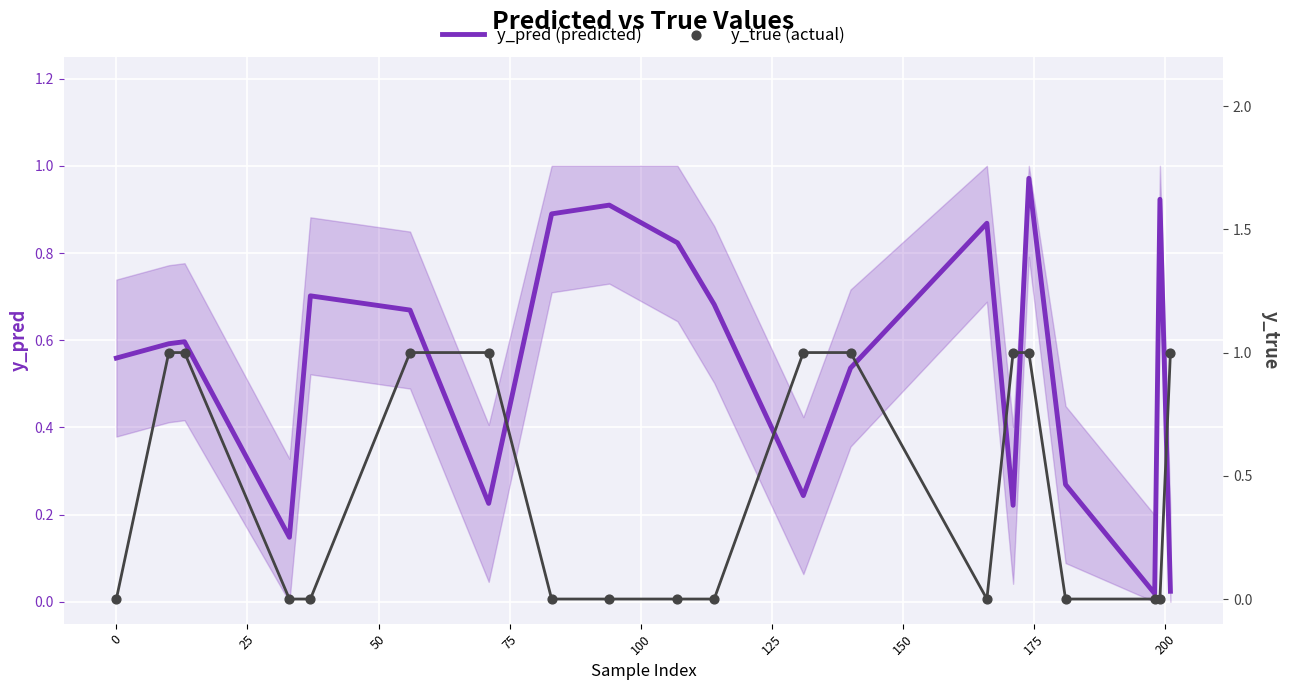

Which series contains the lowest Y value?

y_true